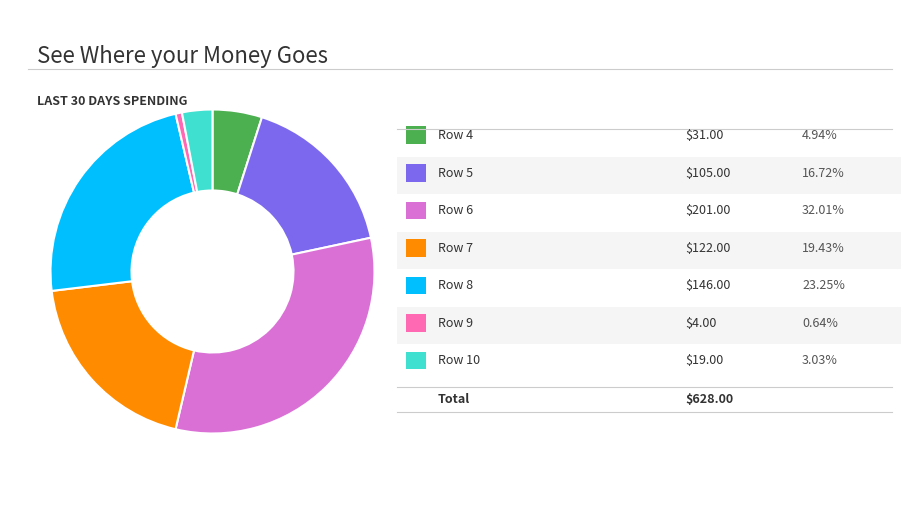

Is there any slice that represents more than half of the pie?

No